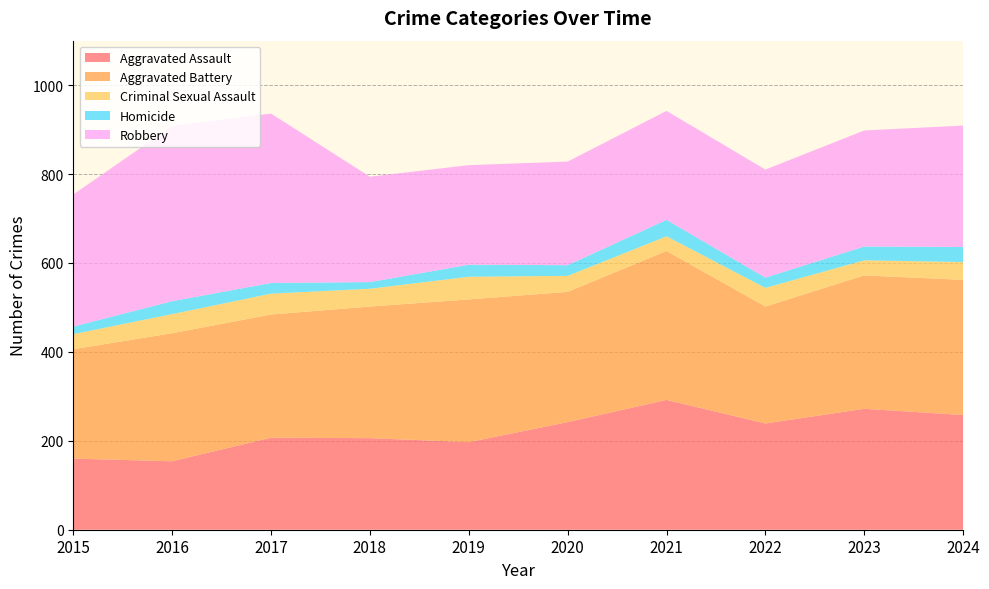

Reading left to right, list all the values displayed in this chart.

Aggravated Assault: 160	154	207	206	197	242	292	239	272	258
Aggravated Battery: 246	288	277	296	321	293	335	263	300	304
Criminal Sexual Assault: 34	43	47	40	51	36	33	42	34	40
Homicide: 17	29	24	15	27	24	37	23	31	34
Robbery: 297	394	381	237	224	233	245	243	261	273